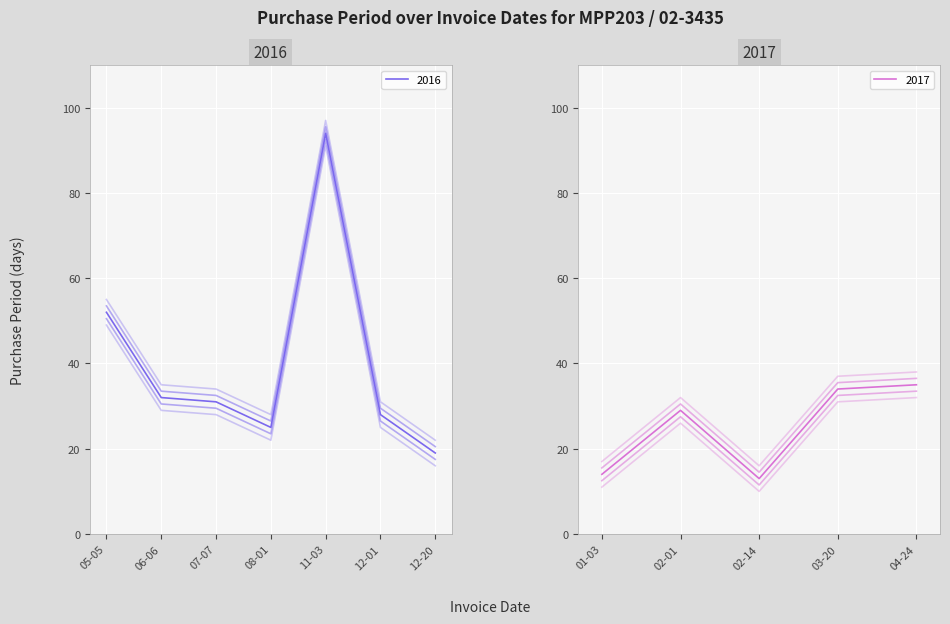

True or false: there are more than 1 points higher than both neighbors.

True